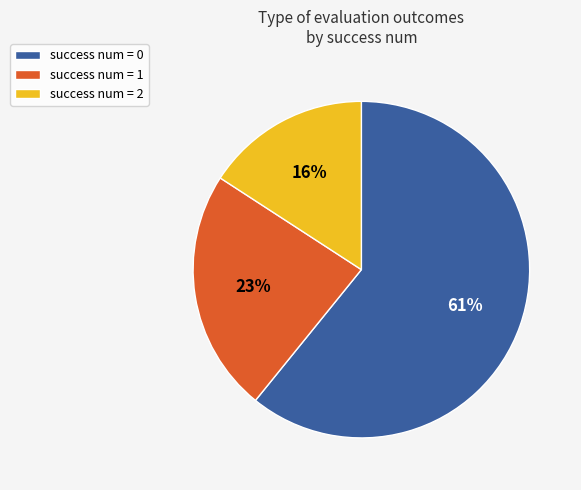

Combined, do success num = 1 and success num = 0 account for over 50%?

Yes